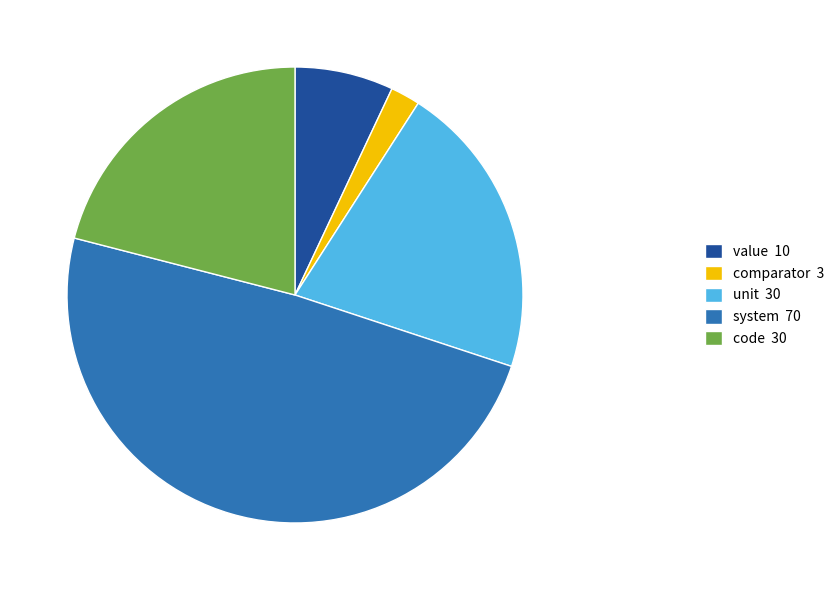

What is the ratio of the value at unit to the value at system?

0.4